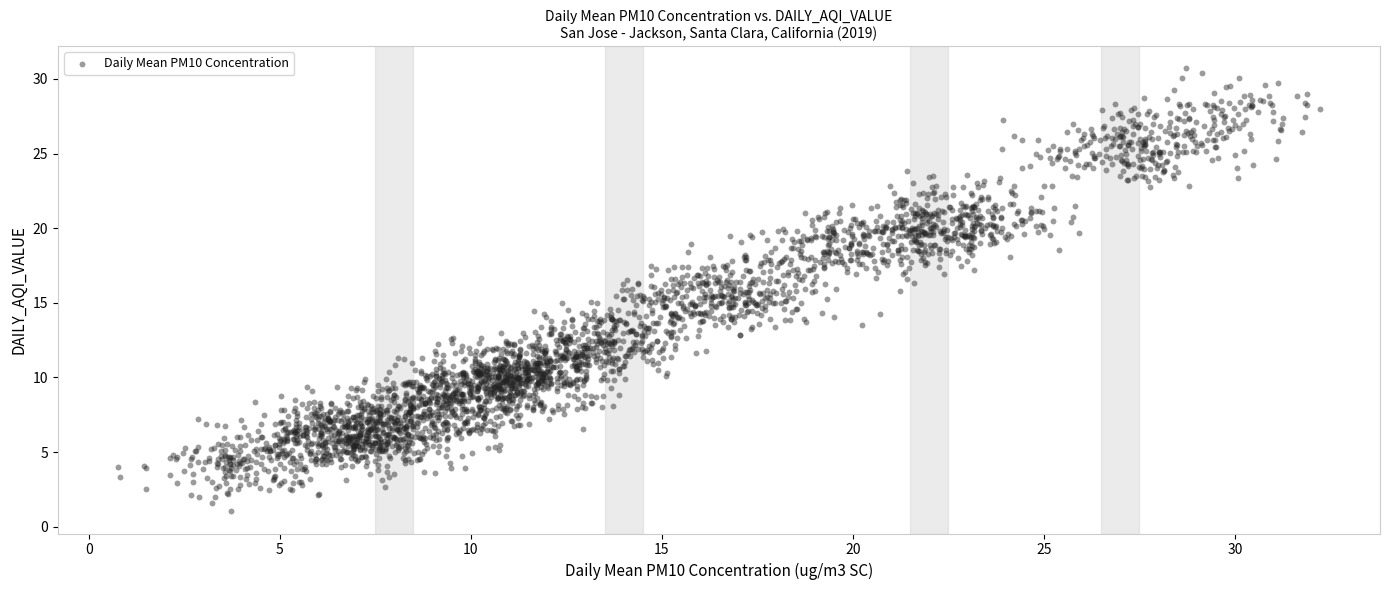

What is the range of X values (max minus min)?

31.5